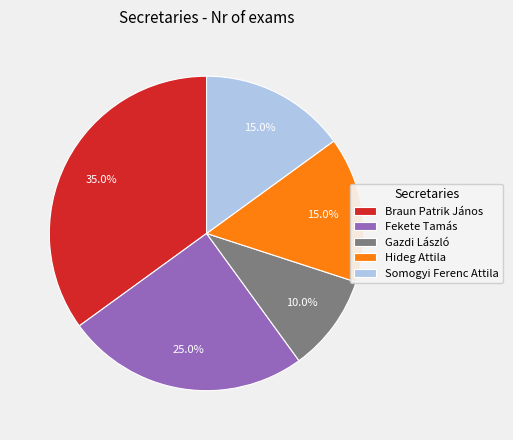

Which slice is the smallest?

Gazdi László